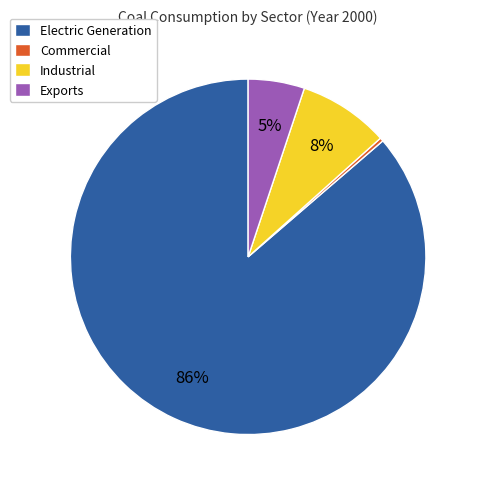

Count the number of slices in the pie.

4